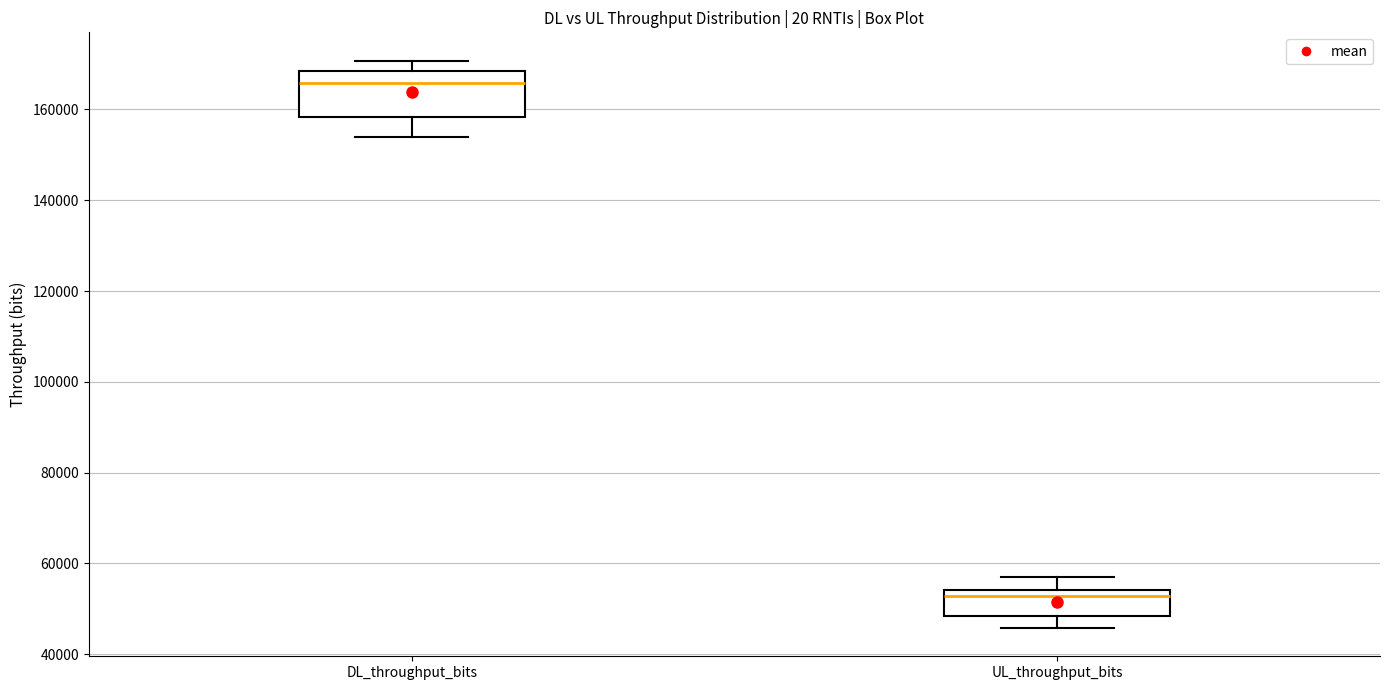

Reading left to right, transcribe this box plot: for each box, give where its median line is, the range the box spans, and where its two whiskers end, as read against the y-axis. The values are not printed on the chart, so give them approximately, as read against the axis.

DL_throughput_bits: median 166000, box 158000 to 168000, whiskers 154000 to 170000
UL_throughput_bits: median 52000, box 48000 to 54000, whiskers 46000 to 56000